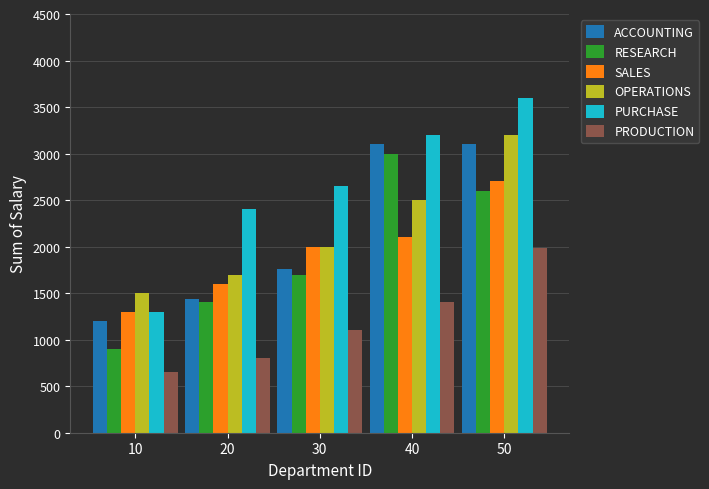

Which label corresponds to the smallest value in the chart?

10